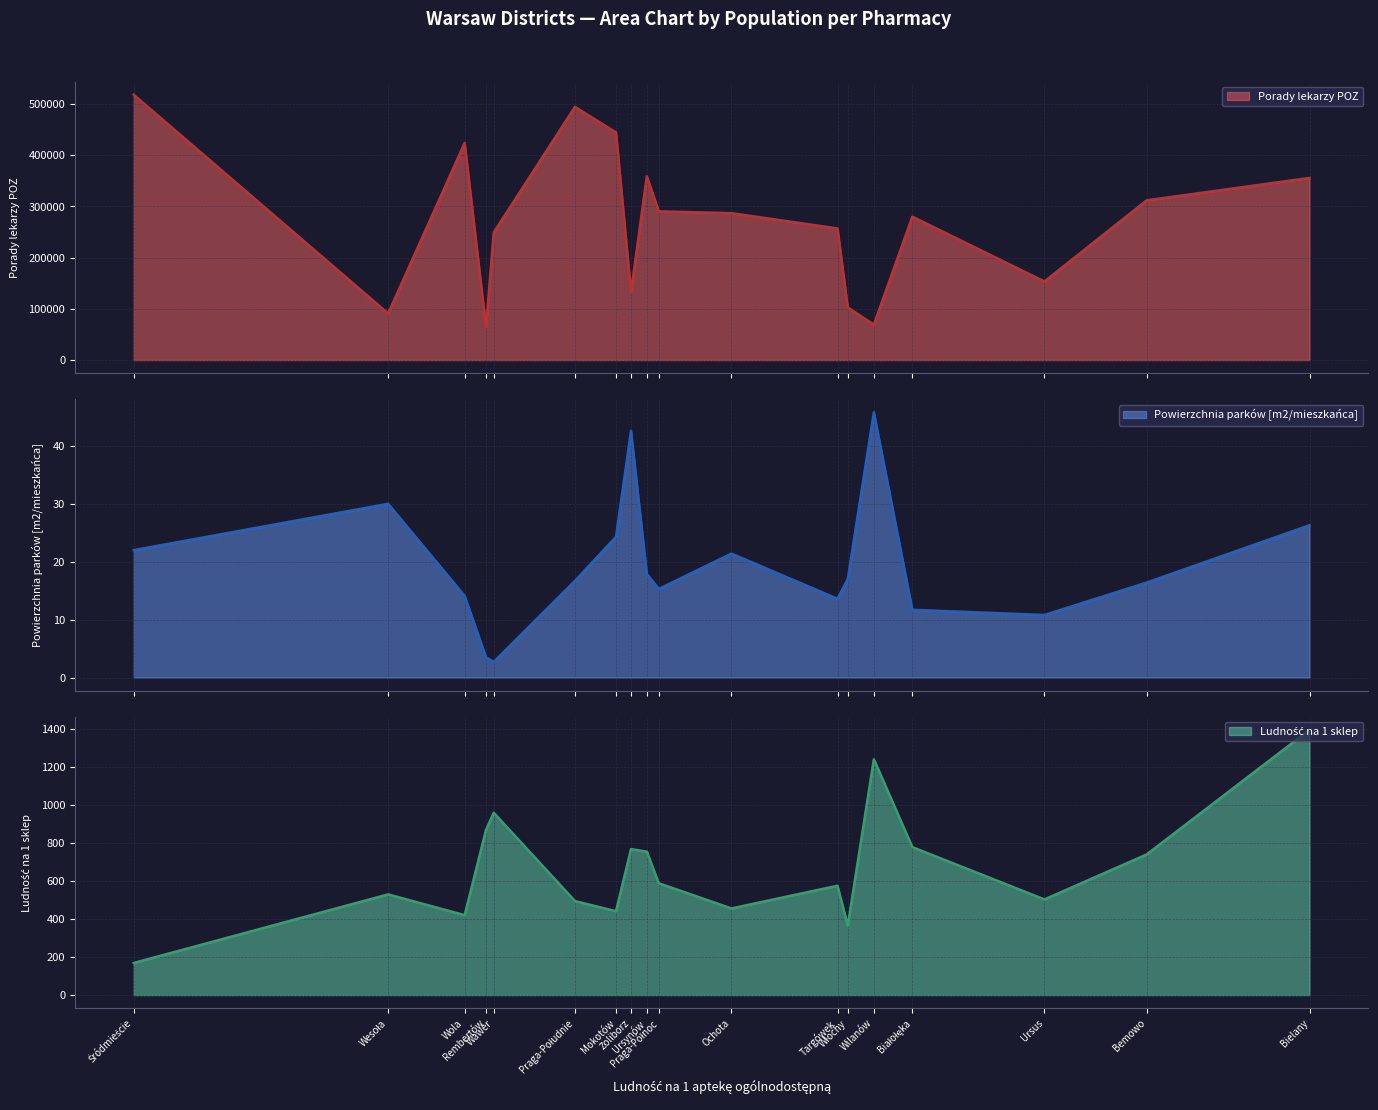

List the labels in order of Porady lekarzy POZ value, smallest first.

Rembertów, Wilanów, Wesoła, Włochy, Żoliborz, Ursus, Wawer, Targówek, Białołęka, Ochota, Praga-Północ, Bemowo, Bielany, Ursynów, Wola, Mokotów, Praga-Południe, Śródmieście